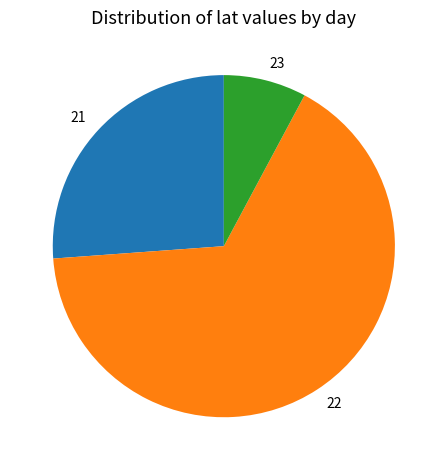

Is 22 the majority of the pie?

Yes